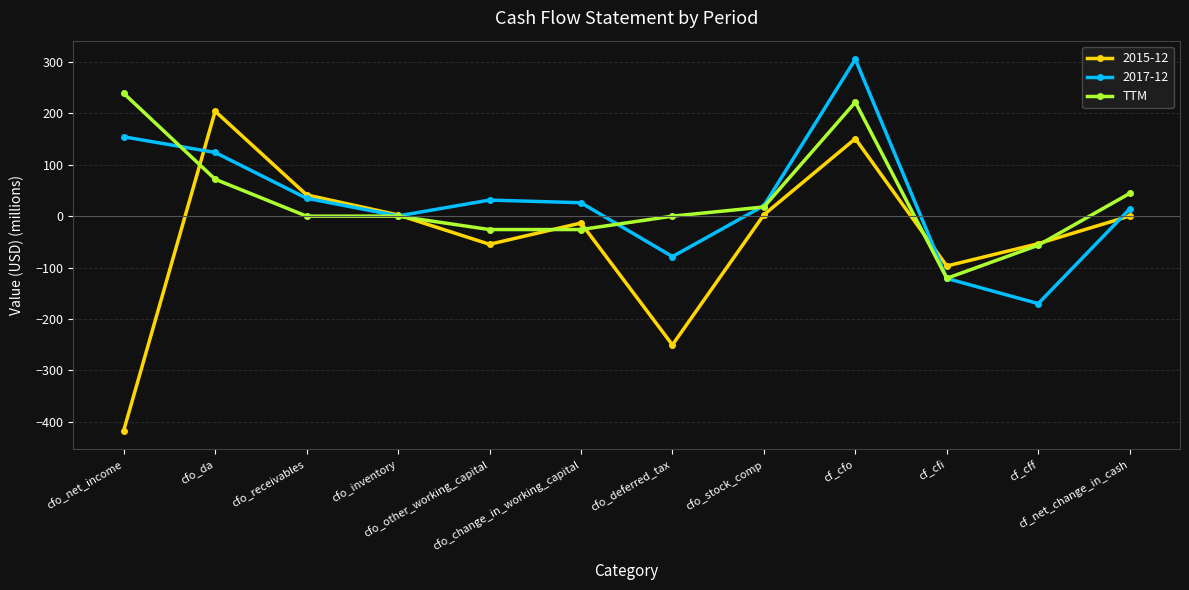

How many lines are shown in the chart?

3